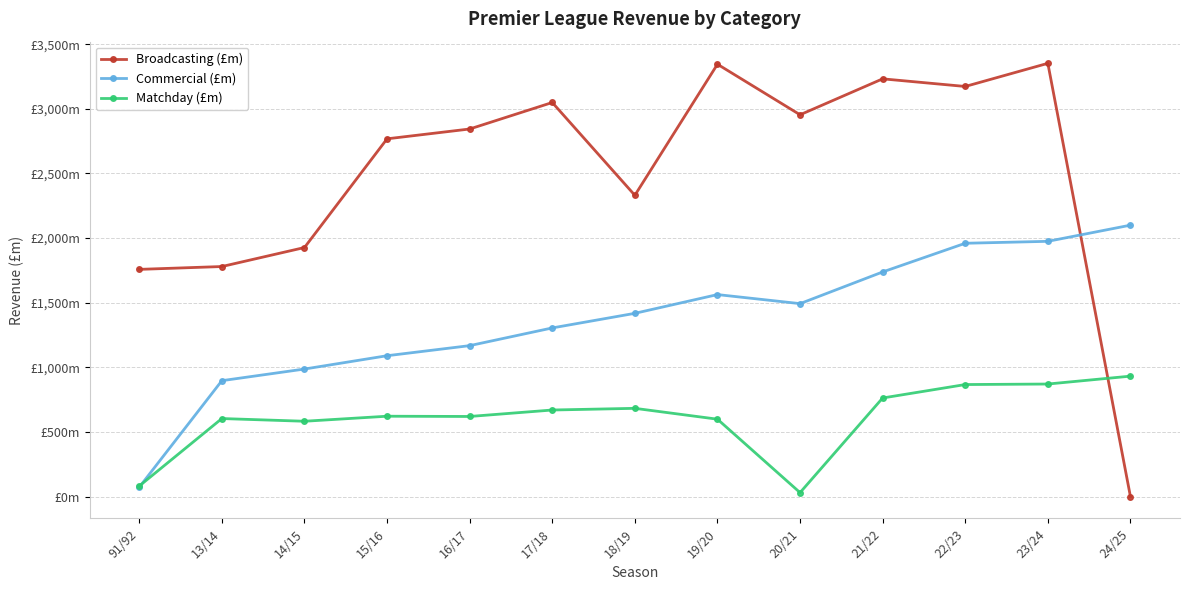

The value of Broadcasting (£m) at 22/23 is 5084. True or false?

False